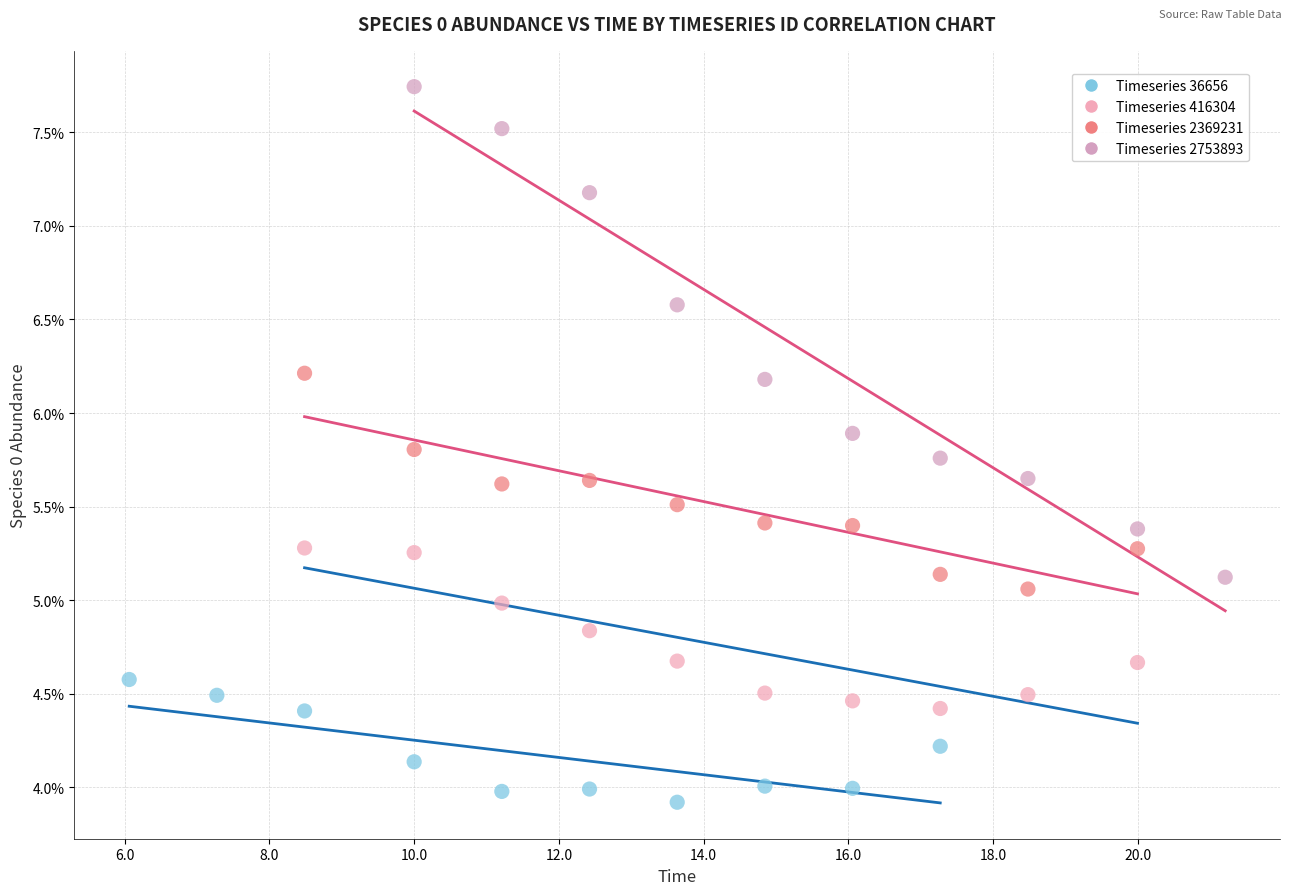

What are all the series names shown in the legend?

Timeseries 36656, Timeseries 416304, Timeseries 2369231, Timeseries 2753893